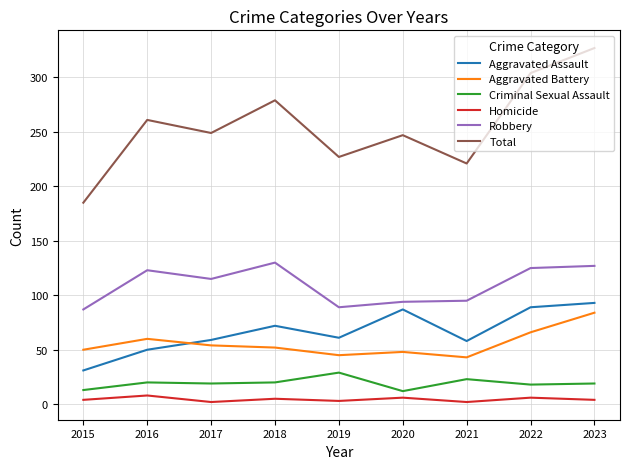

What is the smallest value displayed?

2